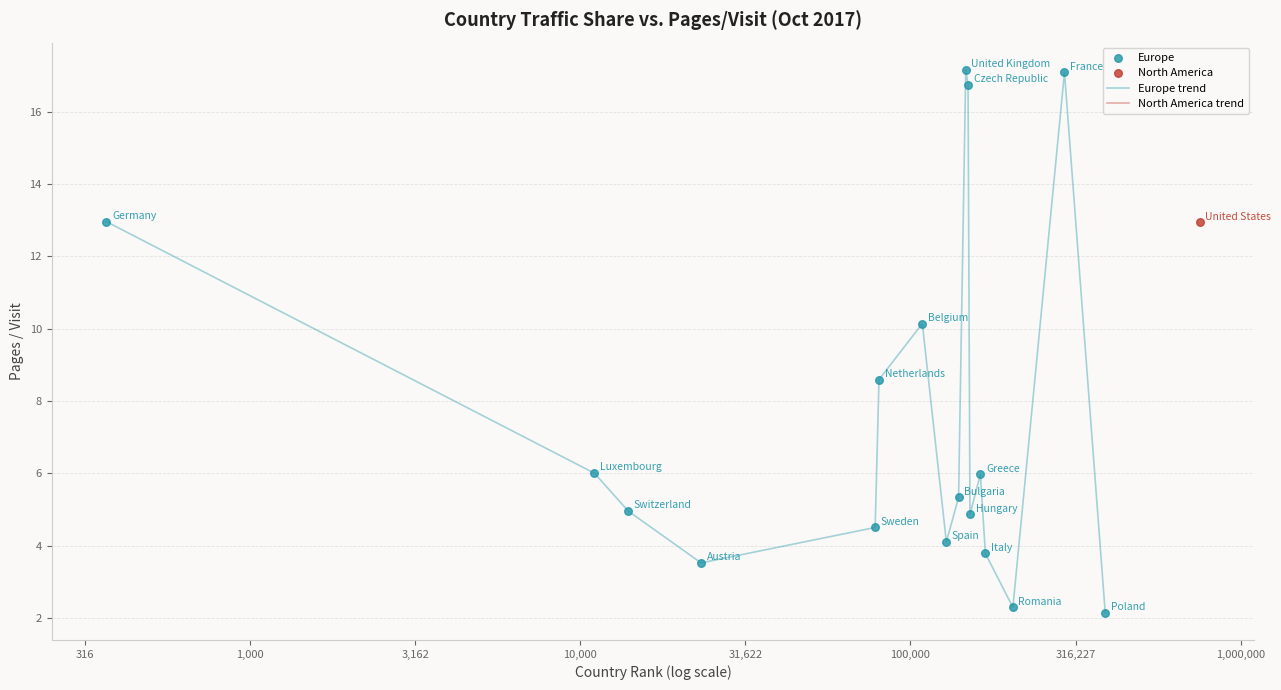

What is the maximum value for Europe trend?

17.2